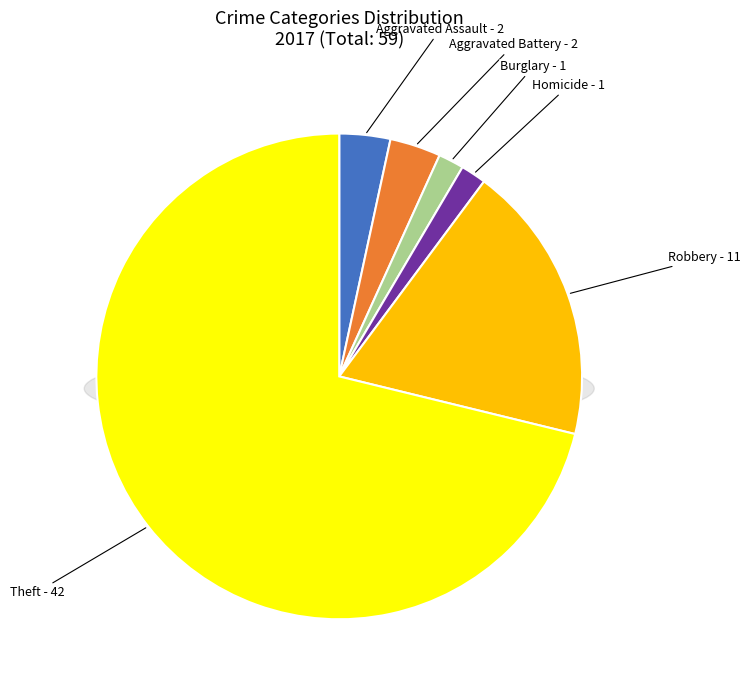

What is the total percentage of Criminal Sexual Assault and Aggravated Battery?

3.4%